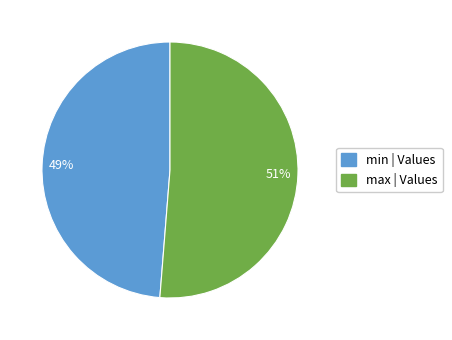

Which slice is the smallest?

min | Values